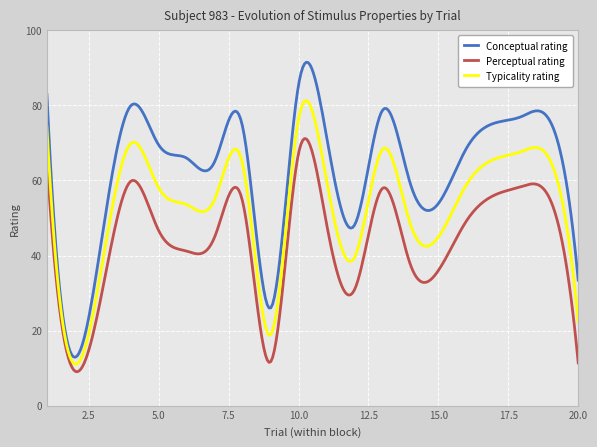

List the series in order of their peak value, highest first.

Conceptual rating, Typicality rating, Perceptual rating